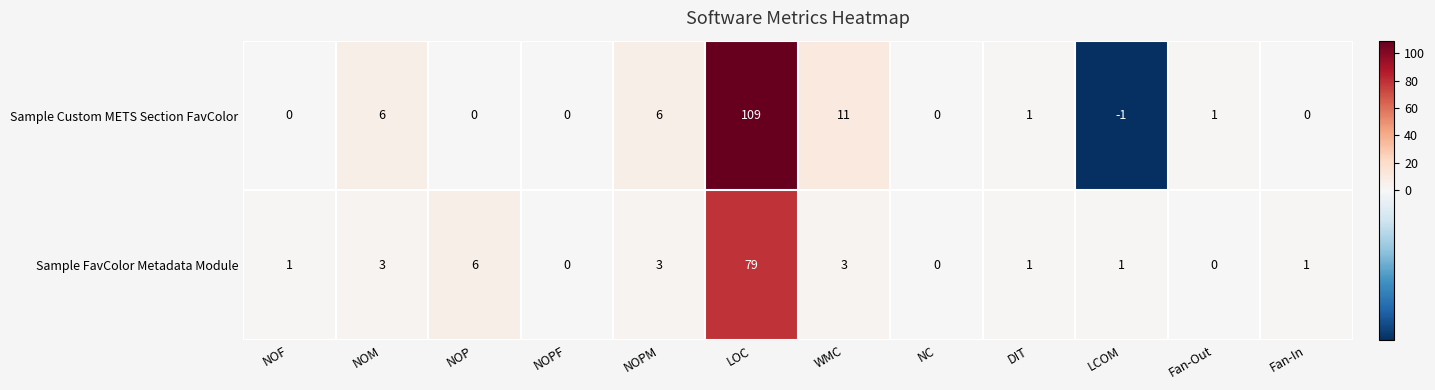

What is the sum of all Sample FavColor Metadata Module values?

98